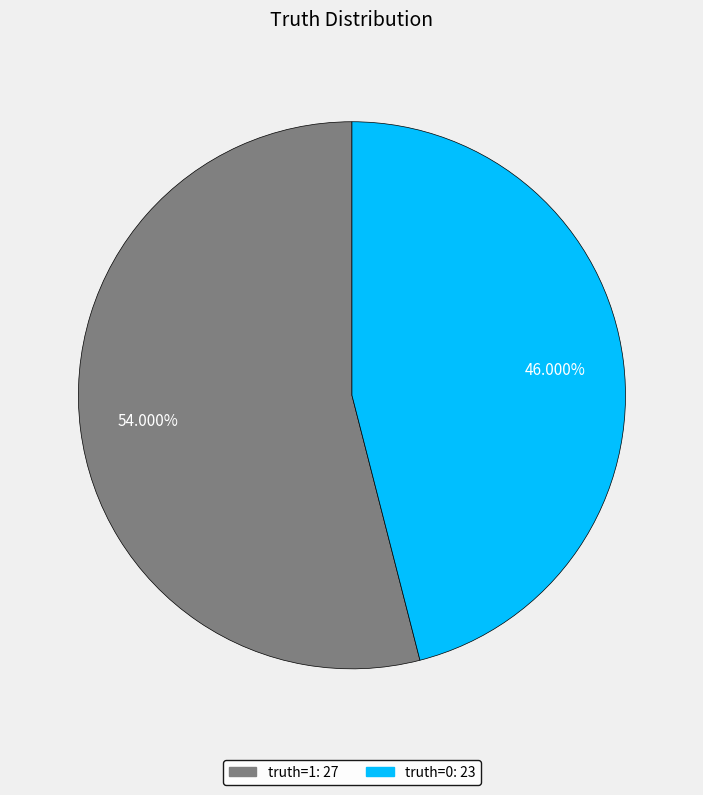

Does any single category account for the majority?

Yes